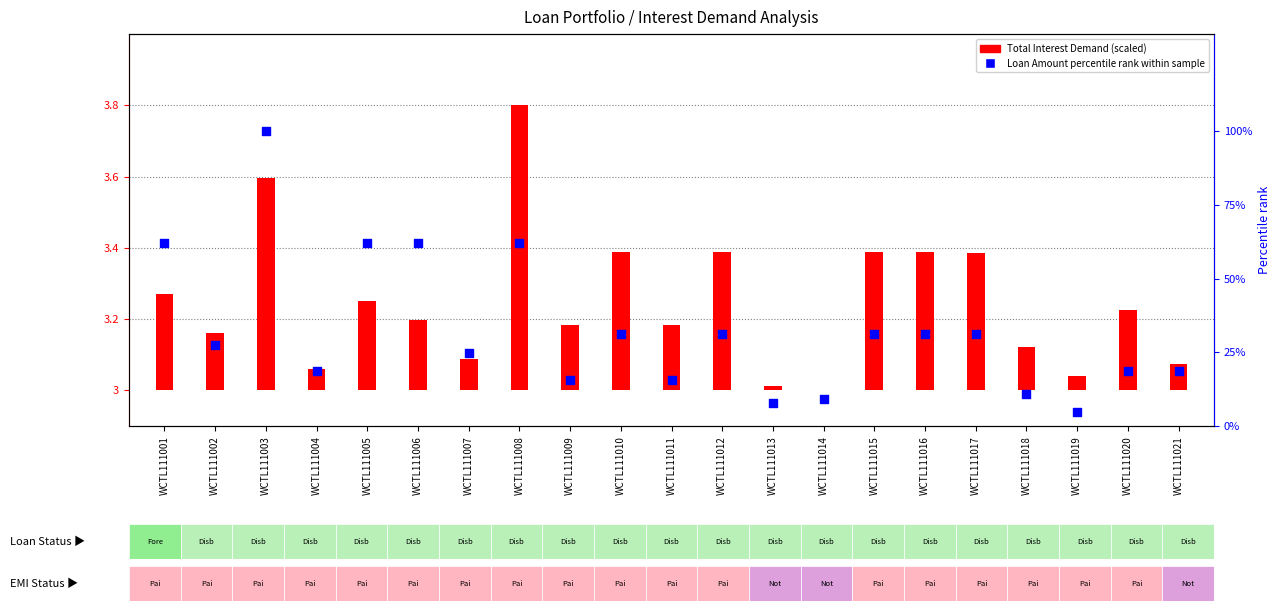

Approximately how many times larger is the value at WCTL111020 compared to WCTL111015?

0.6